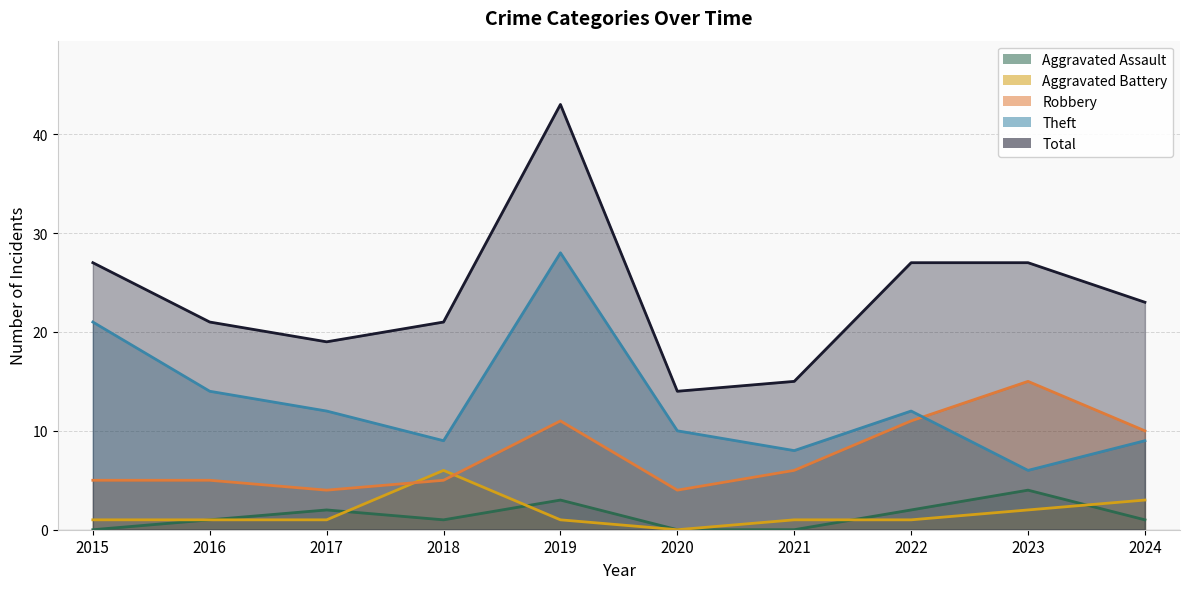

Between 2021 and 2022, which series saw the biggest shift?

Total